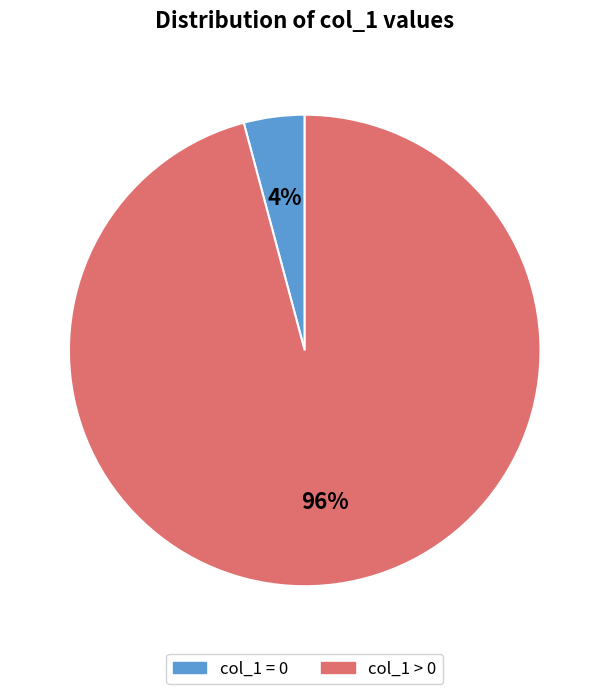

Count the number of slices in the pie.

2